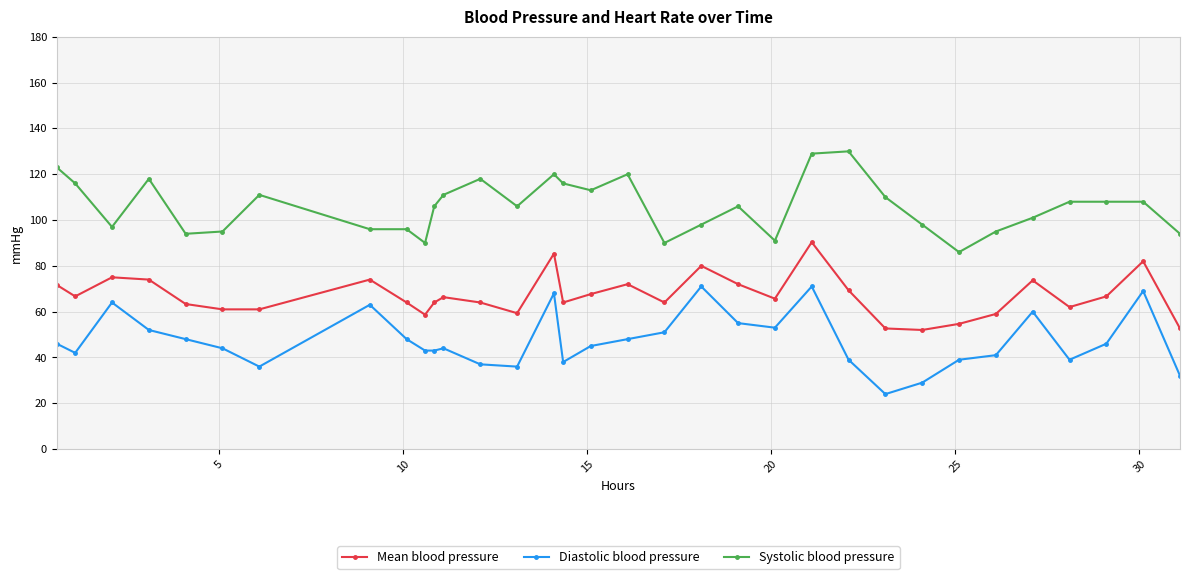

True or false: Mean blood pressure has more than 2 points higher than both neighbors.

True